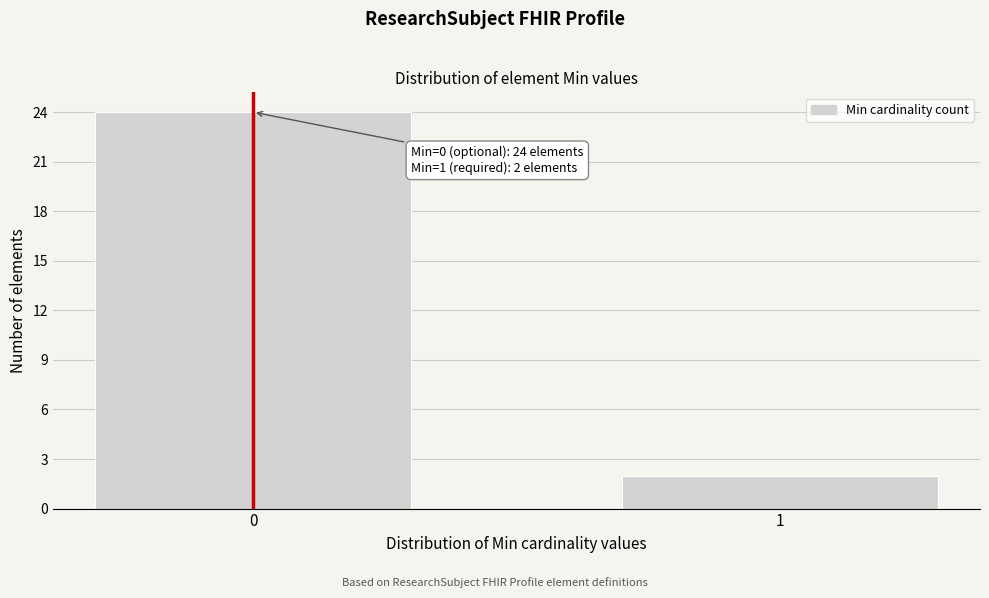

Reading left to right, transcribe all the data shown in this chart.

0=24	1=2